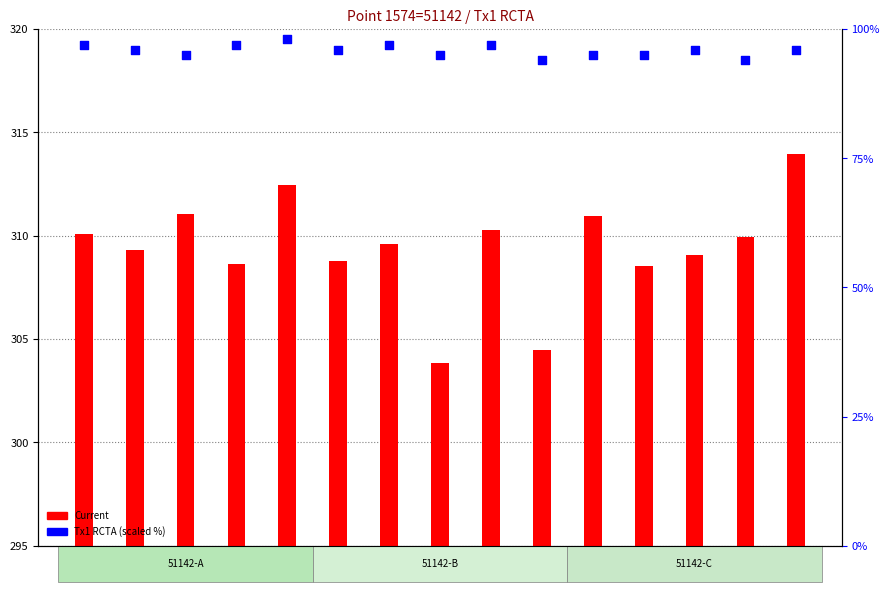

Which series has the largest total across all categories?

Current